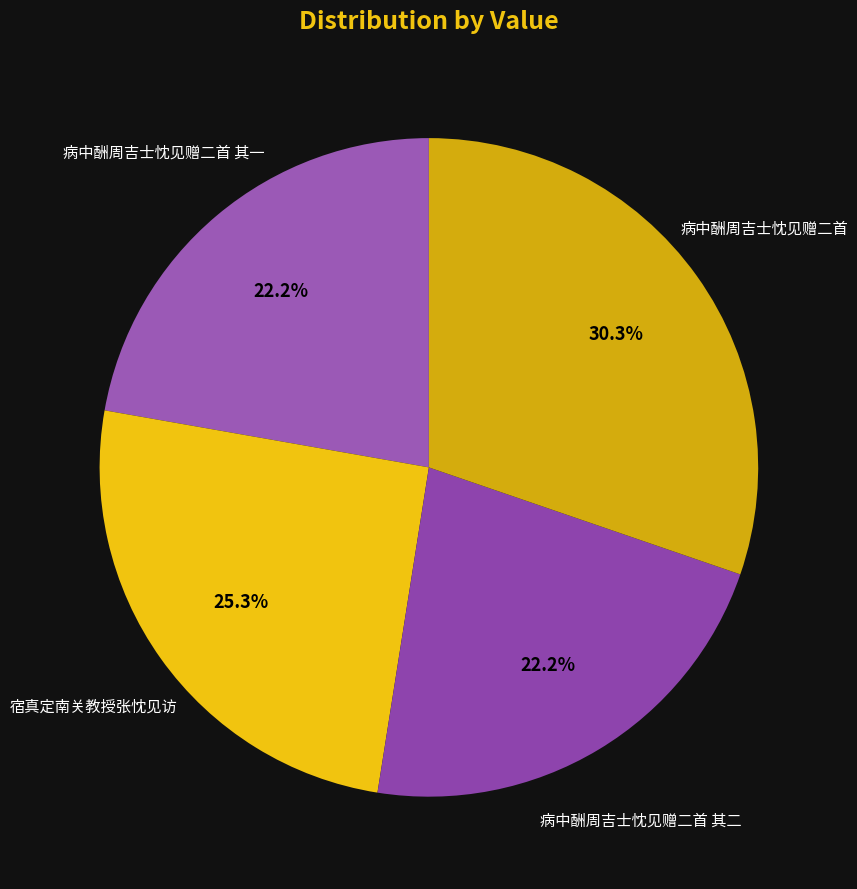

Rank the categories by value from lowest to highest.

病中酬周吉士忱见赠二首 其一, 病中酬周吉士忱见赠二首 其二, 宿真定南关教授张忱见访, 病中酬周吉士忱见赠二首